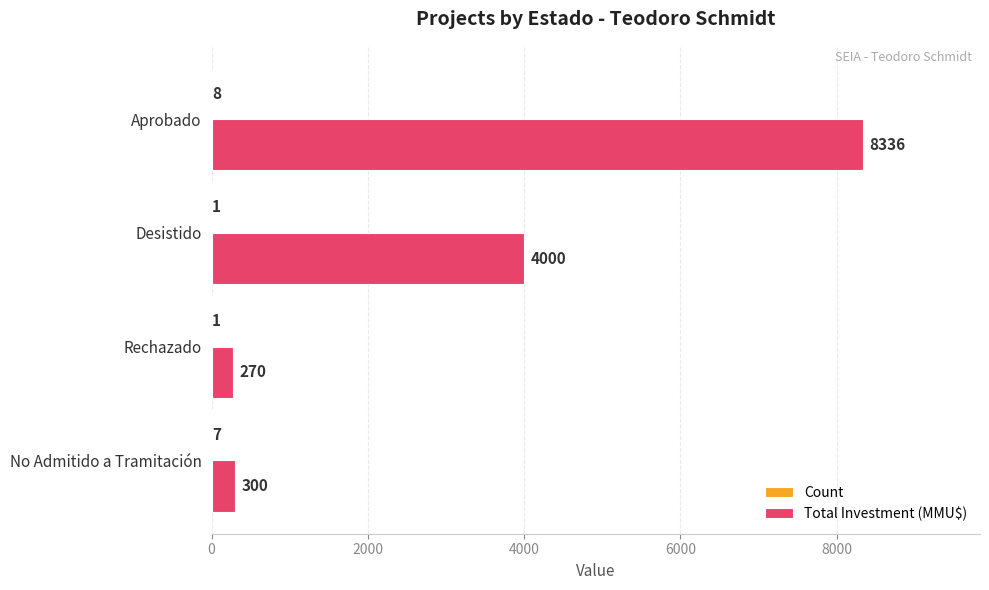

The value of Total Investment (MMU$) at Desistido is 2335. True or false?

False